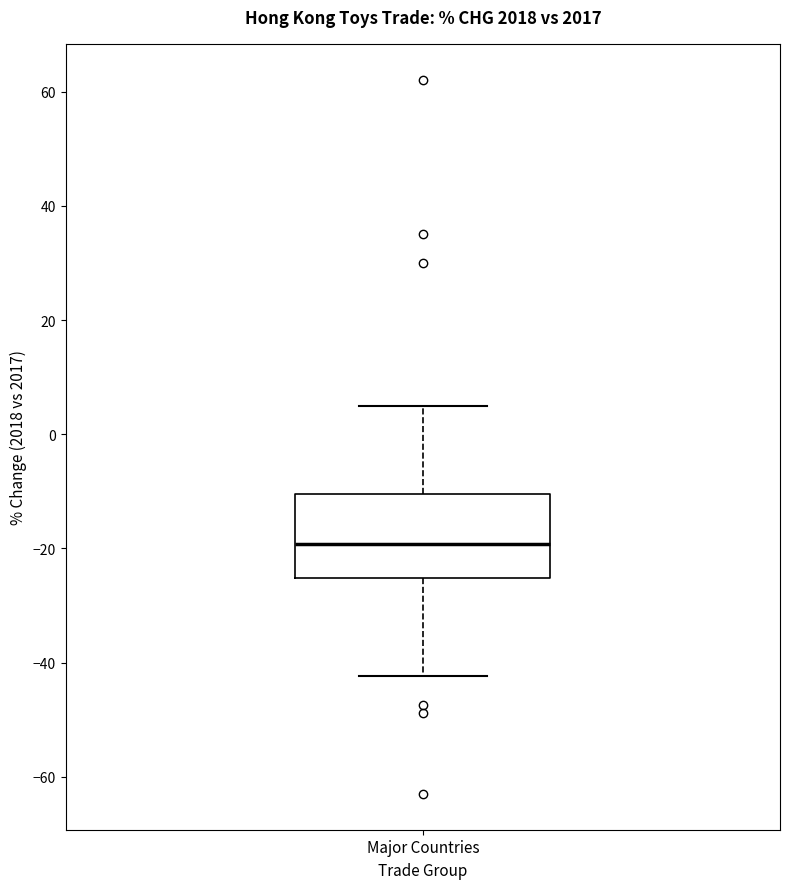

Where is the lower edge of the box for Major Countries on the y-axis? The values are not printed on the chart, so give them approximately, as read against the axis.

-26